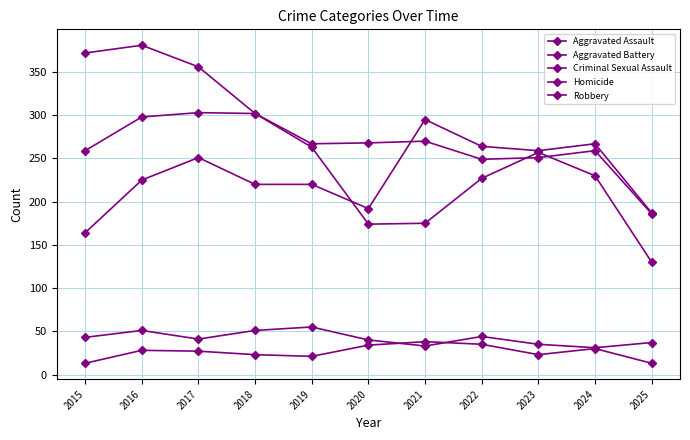

Count the number of data series in this chart.

5